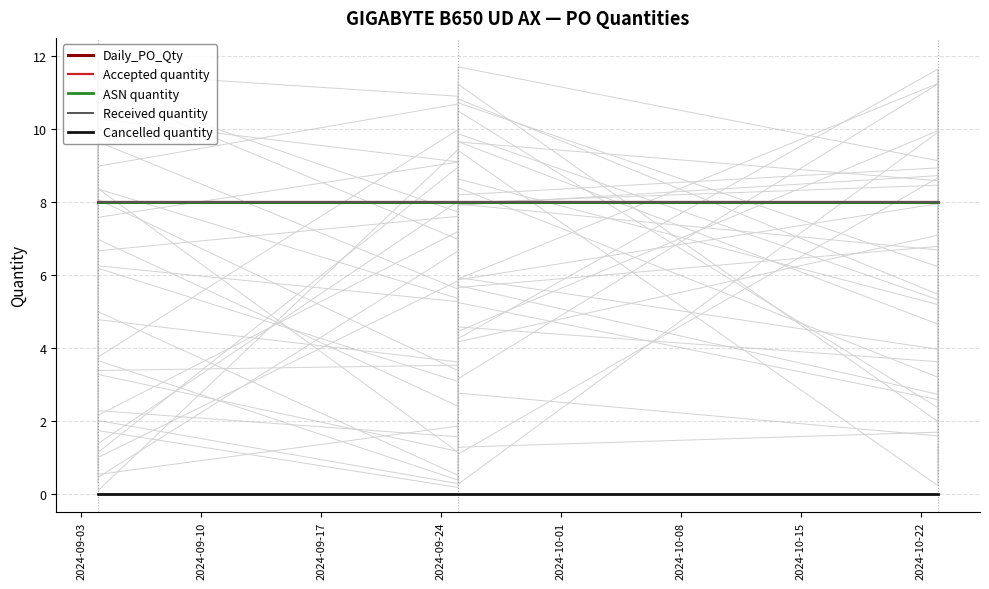

Rank the series by their maximum value, from highest to lowest.

Daily_PO_Qty, Accepted quantity, ASN quantity, Received quantity, Cancelled quantity